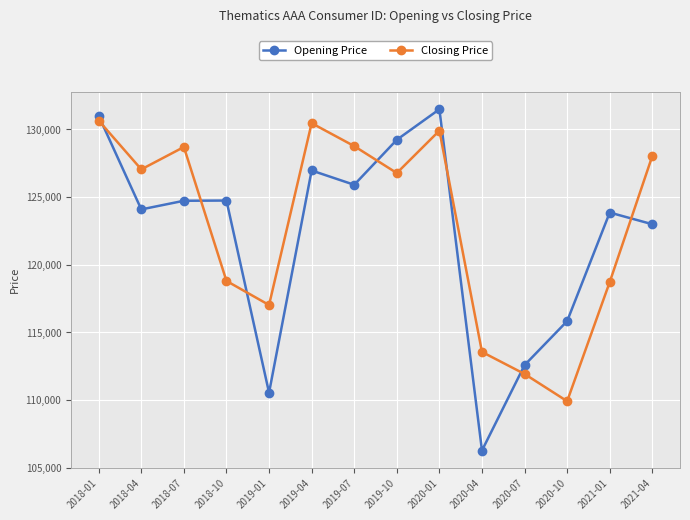

What position from the left is 2021-01?

13